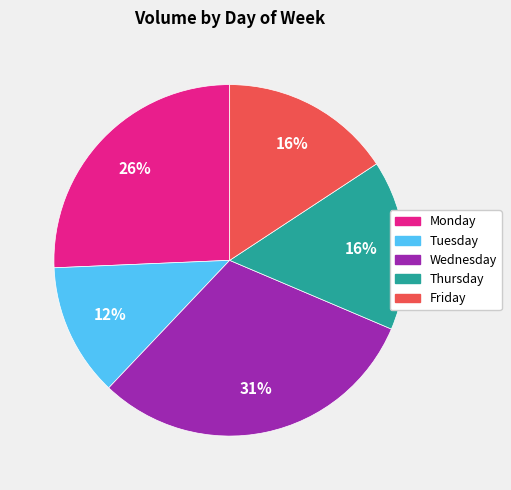

How many slices are in this pie chart?

5